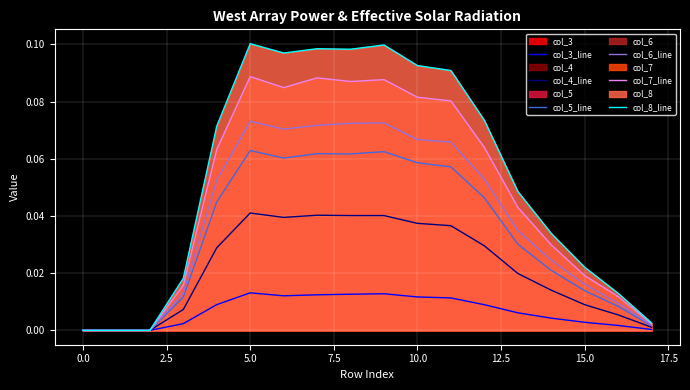

Which series has the largest total across all categories?

col_8_line